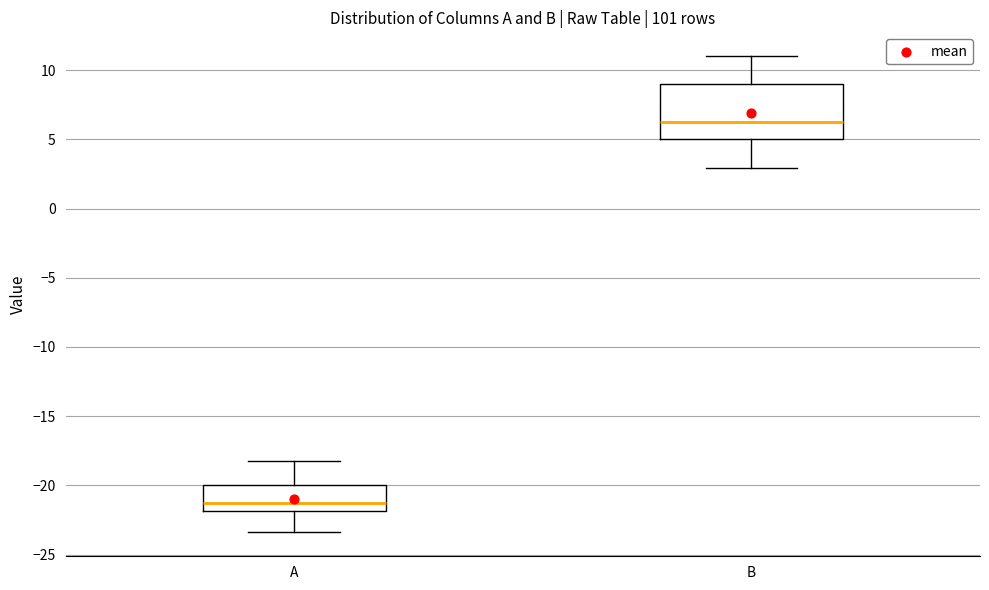

Which box's median line is the highest?

B